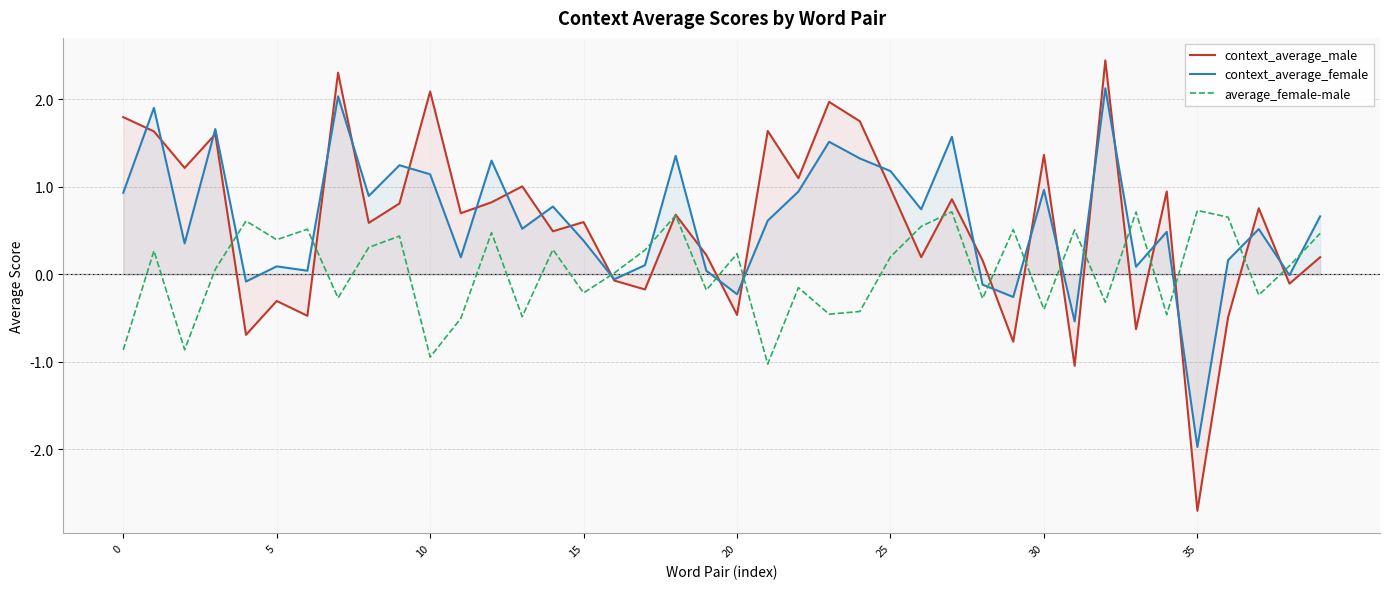

Rank the series by their maximum value, from lowest to highest.

average_female-male, context_average_female, context_average_male